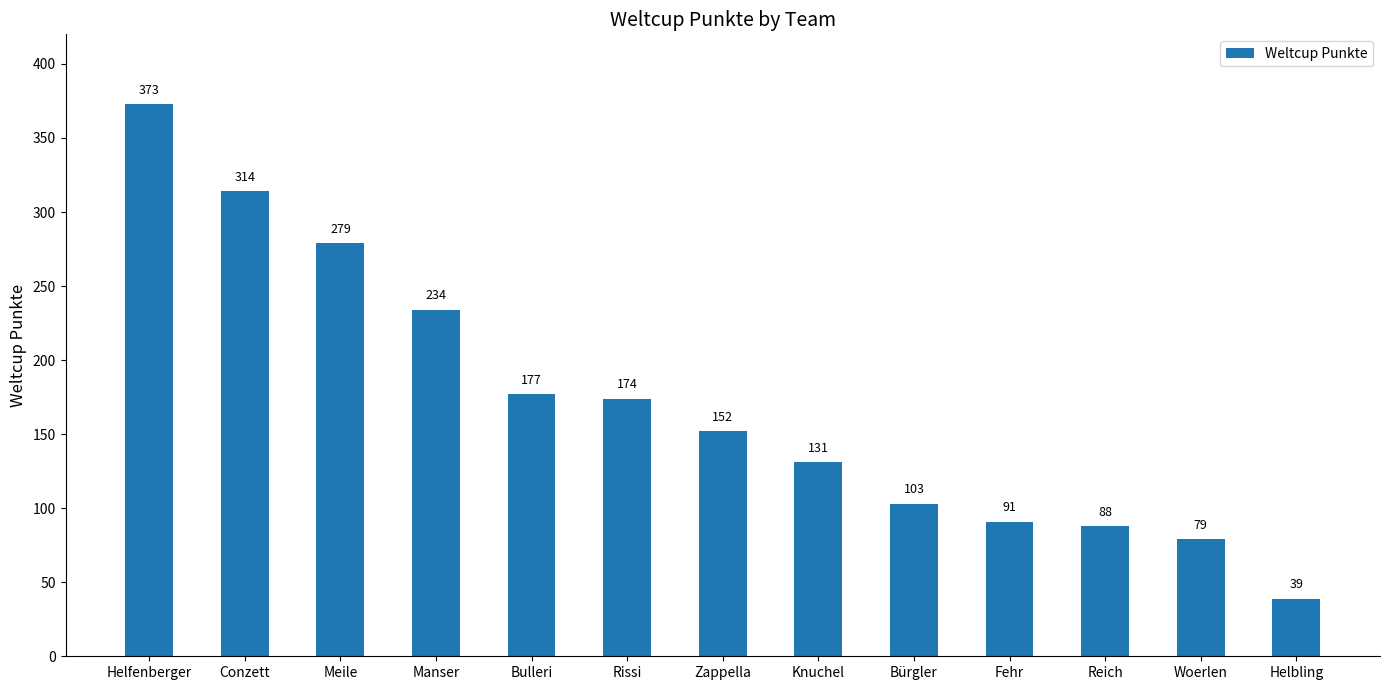

What is the difference between the second highest and second lowest values?

235